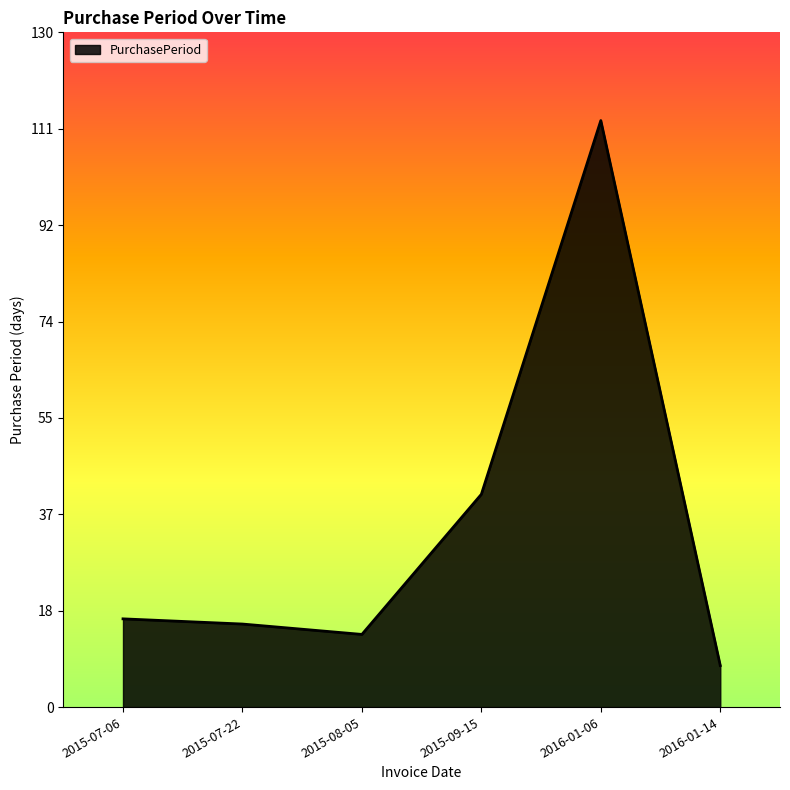

Reading left to right, transcribe all the data shown in this chart.

2015-07-06=17	2015-07-22=16	2015-08-05=14	2015-09-15=41	2016-01-06=113	2016-01-14=8